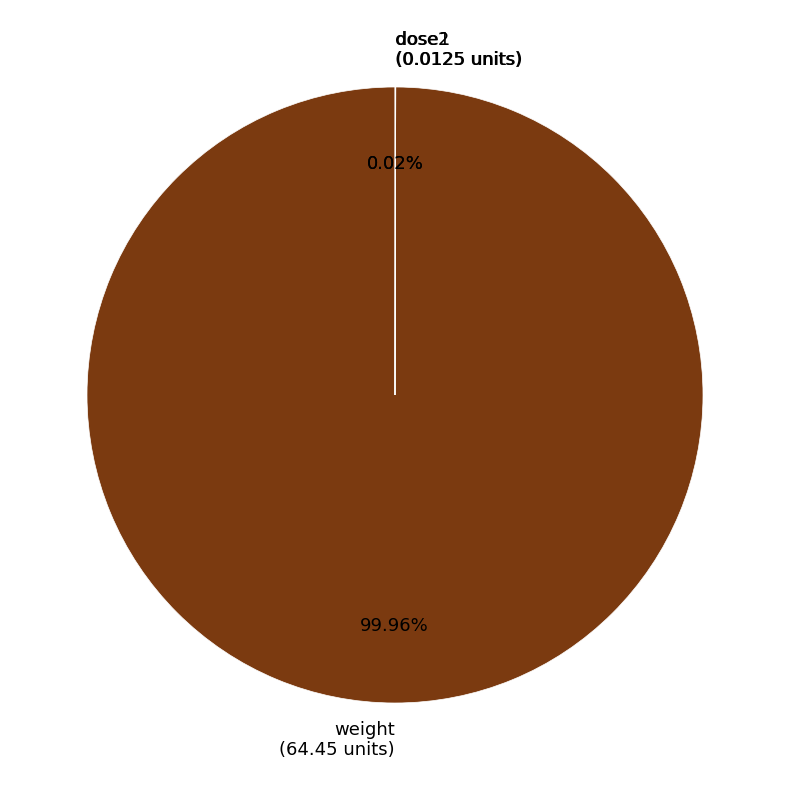

Does weight (64.45 units) account for over 50% of the chart?

Yes